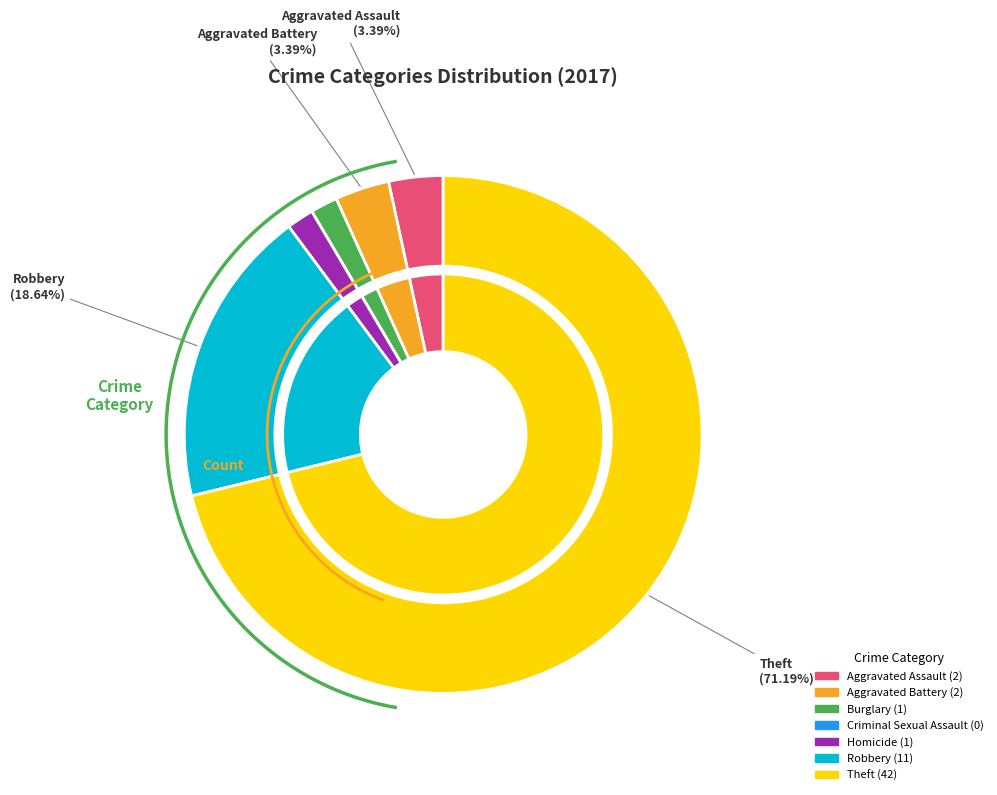

To the nearest percent, what is the combined percentage of Burglary and Robbery?

20%